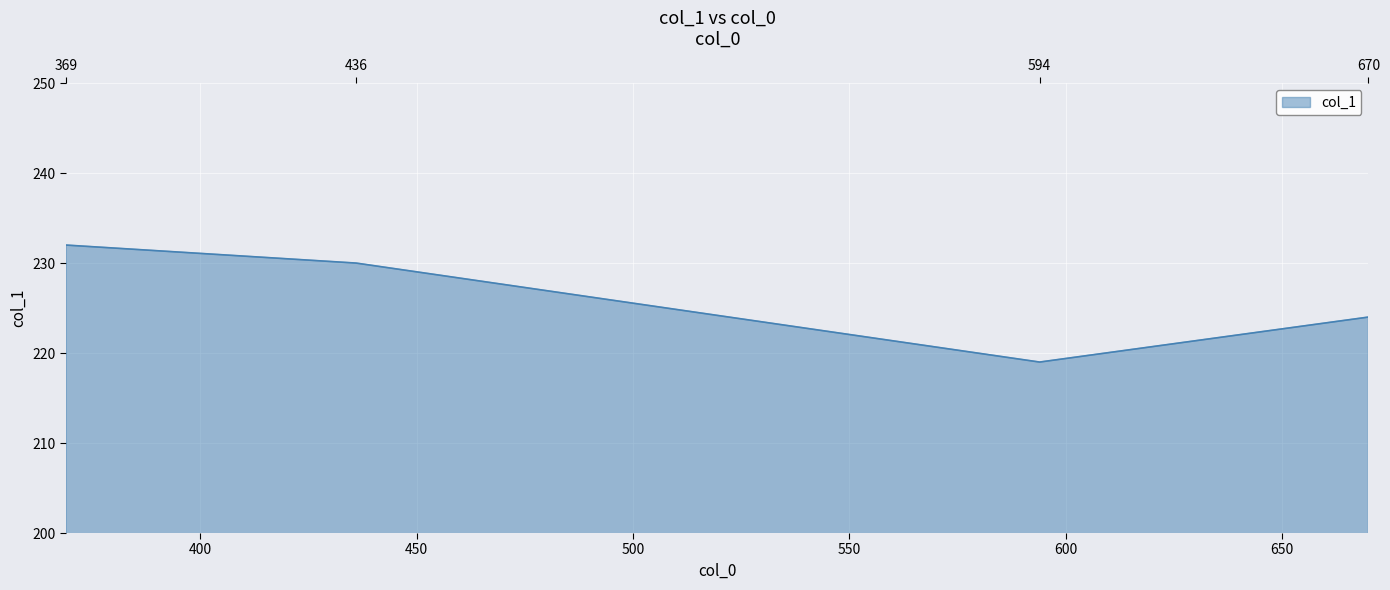

What is the change in value from 594 to 670?

+5